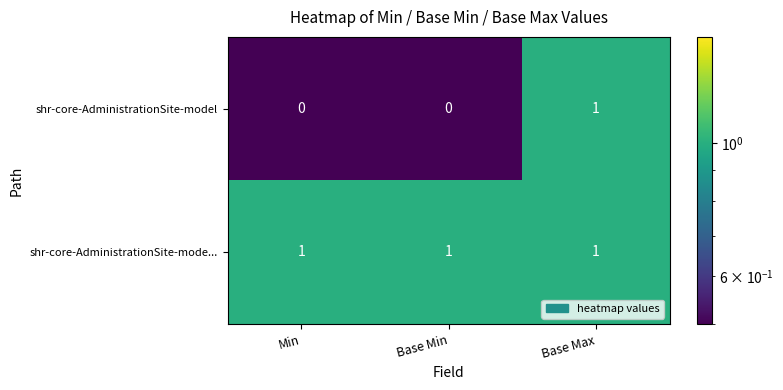

At how many categories does at least one series exceed 0?

3